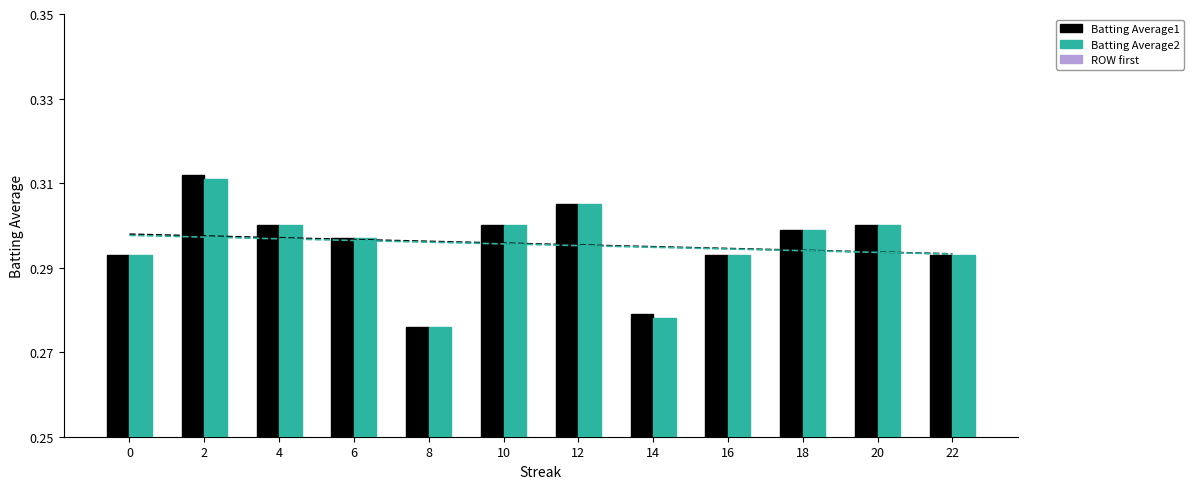

Which series has the widest spread of values?

Batting Average1